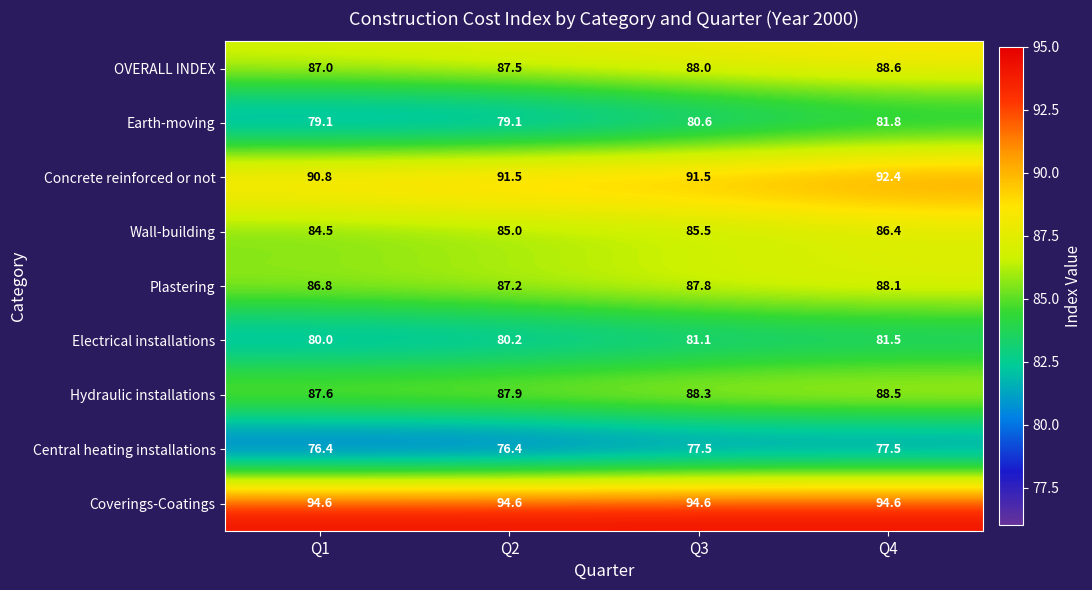

Which series has the largest range (max minus min)?

Earth-moving